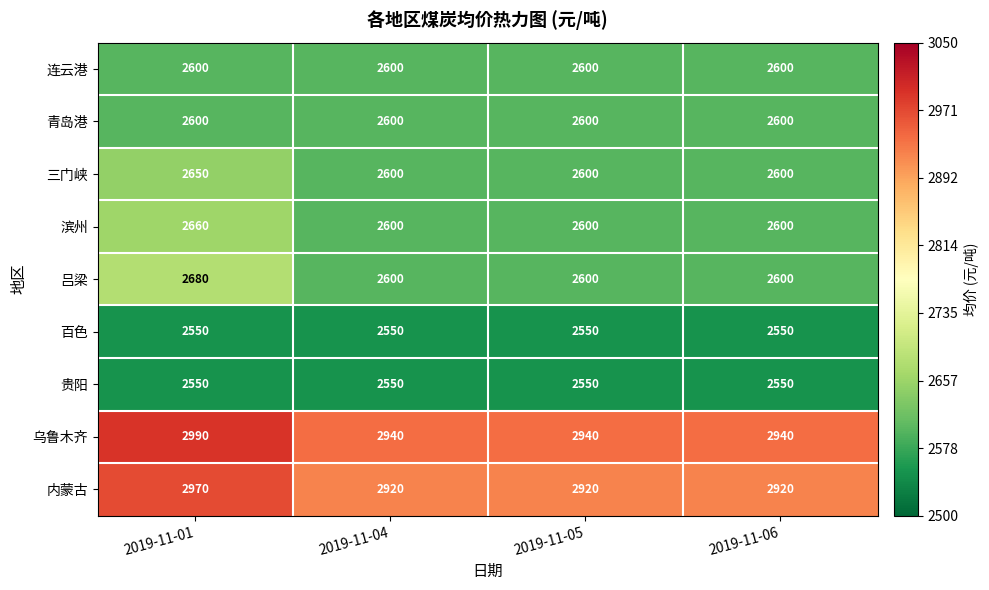

What value does the 百色 series have at 2019-11-01?

2550